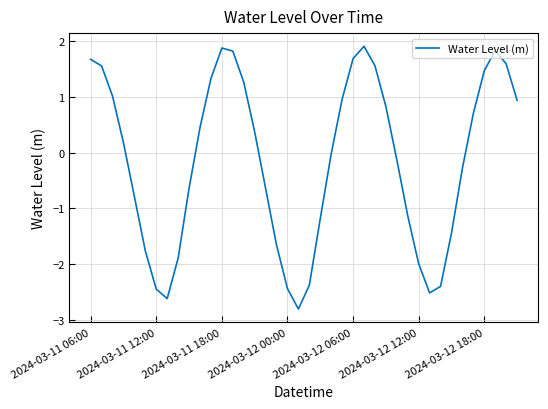

What is the difference between the maximum and minimum values?

4.7